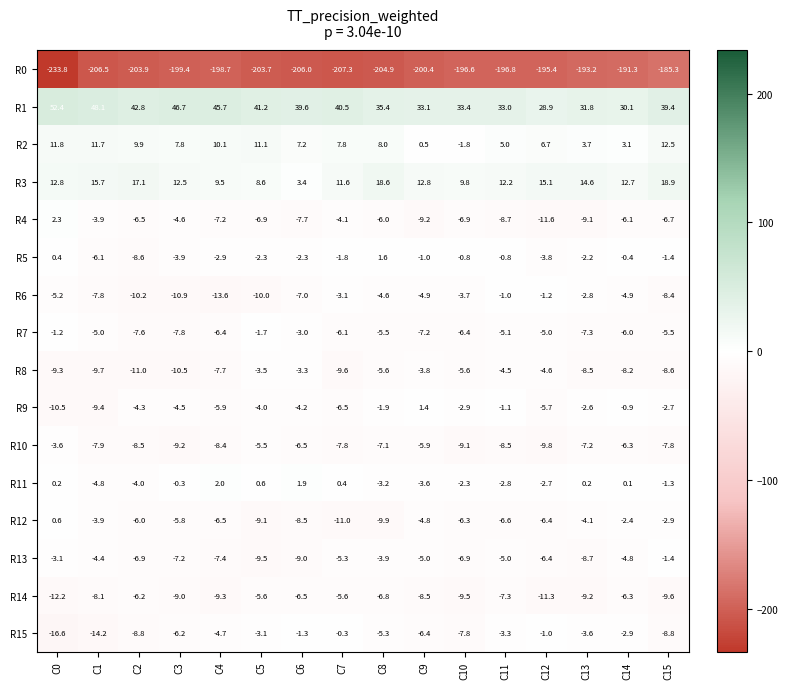

What is the spread (max minus min) of values at C9?

233.5